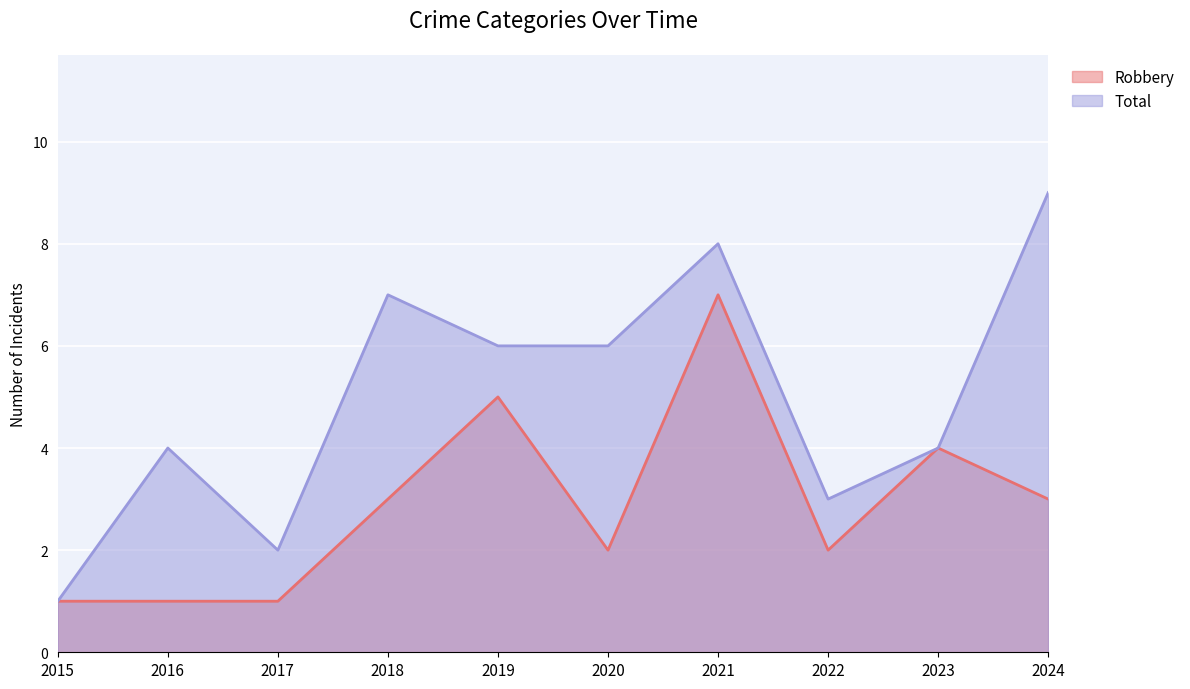

What are all the series names shown in the legend?

Robbery, Total